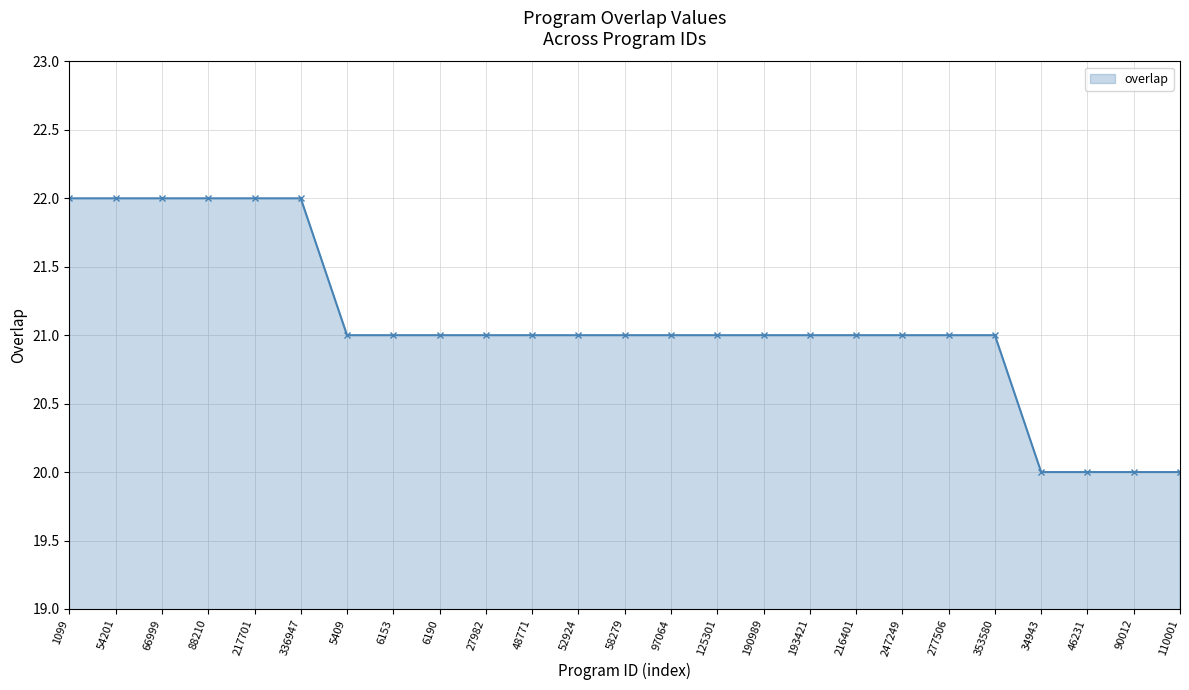

Read the value at 27982.

21